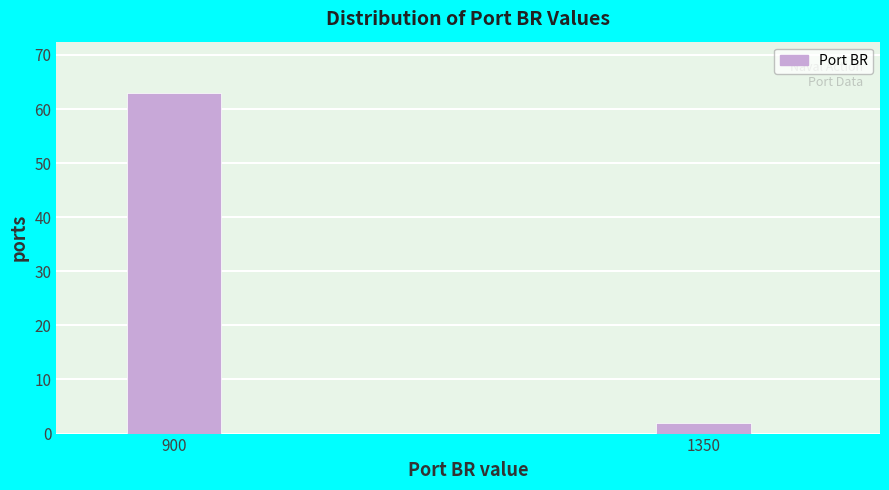

Reading left to right, extract all data points from this chart.

900=63	1350=2